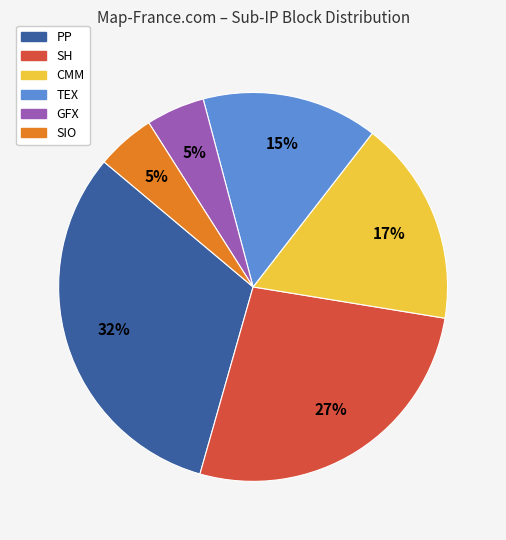

To the nearest percent, what is the average slice percentage?

17%